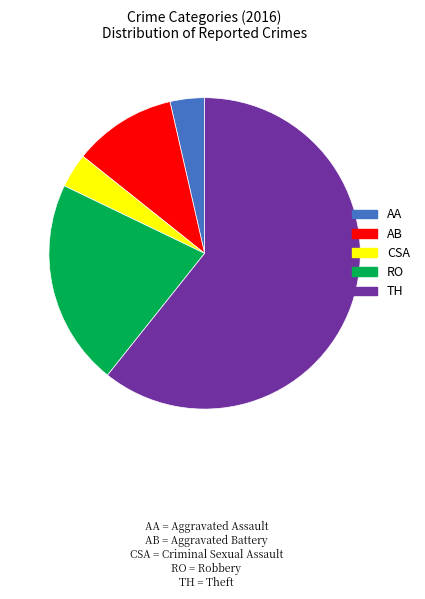

Which category has the biggest portion of the pie?

TH